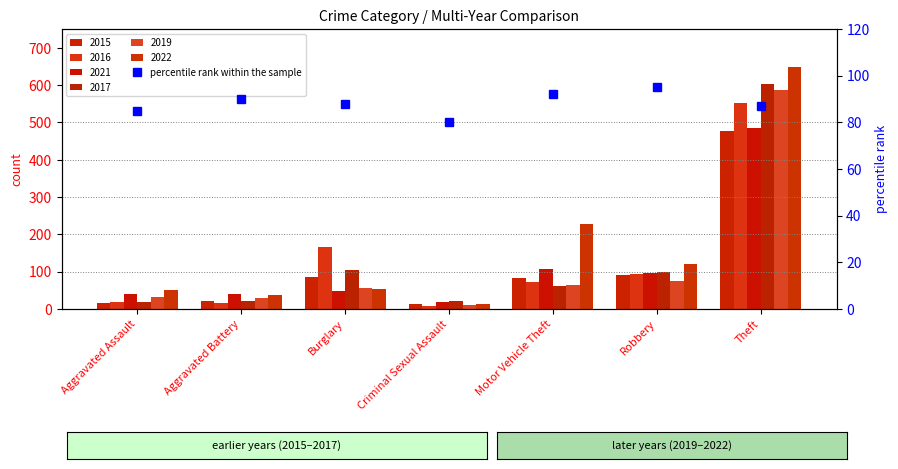

What is the change in value from Aggravated Assault to Criminal Sexual Assault?

-5